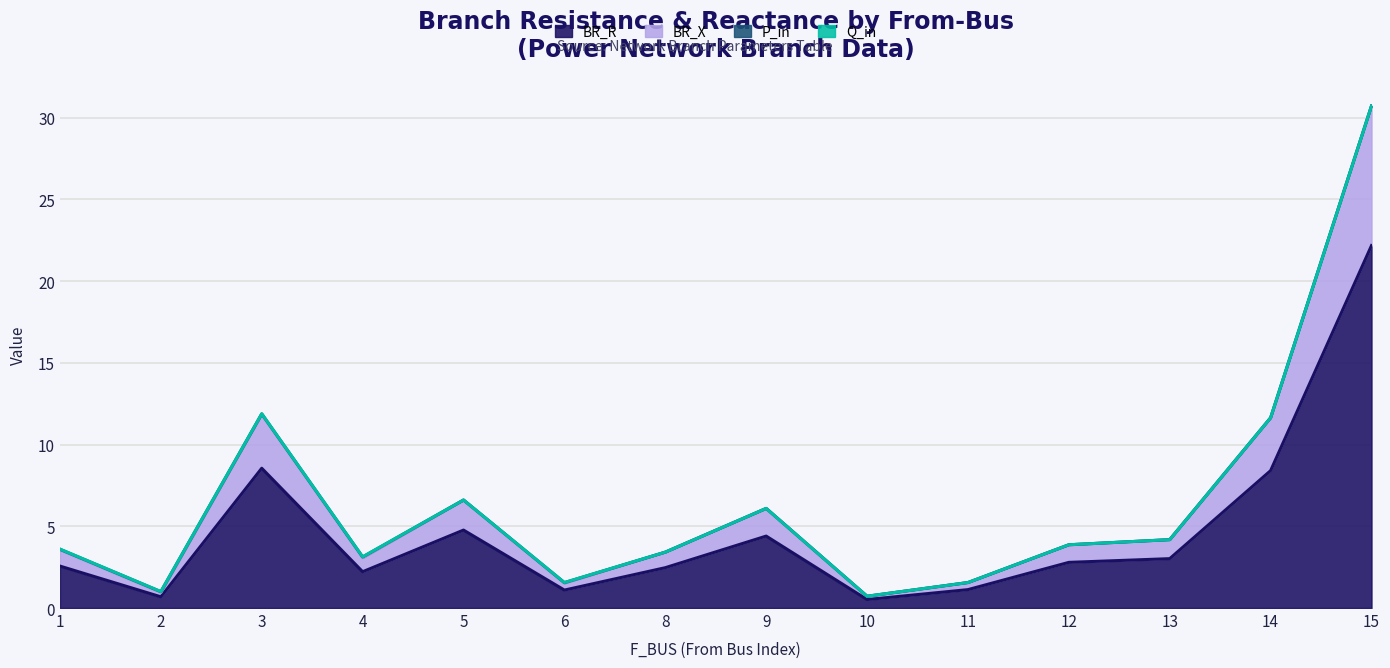

At which category does BR_X reach its first local valley?

2